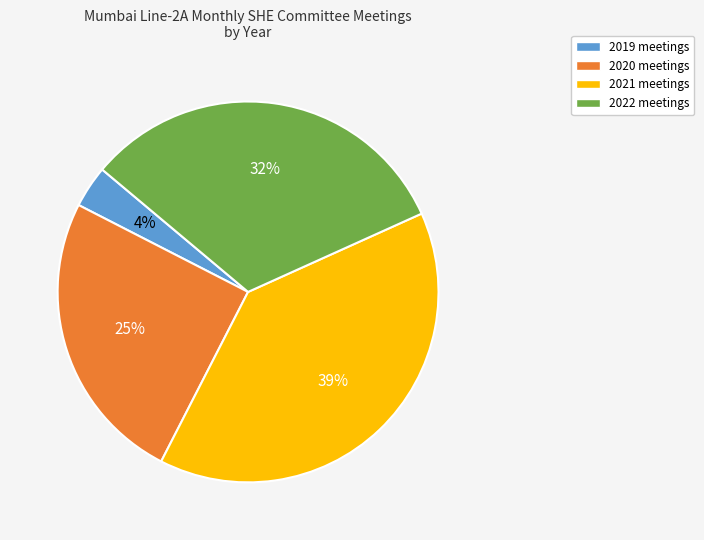

The 2021 slice represents 39% of the pie. True or false?

True